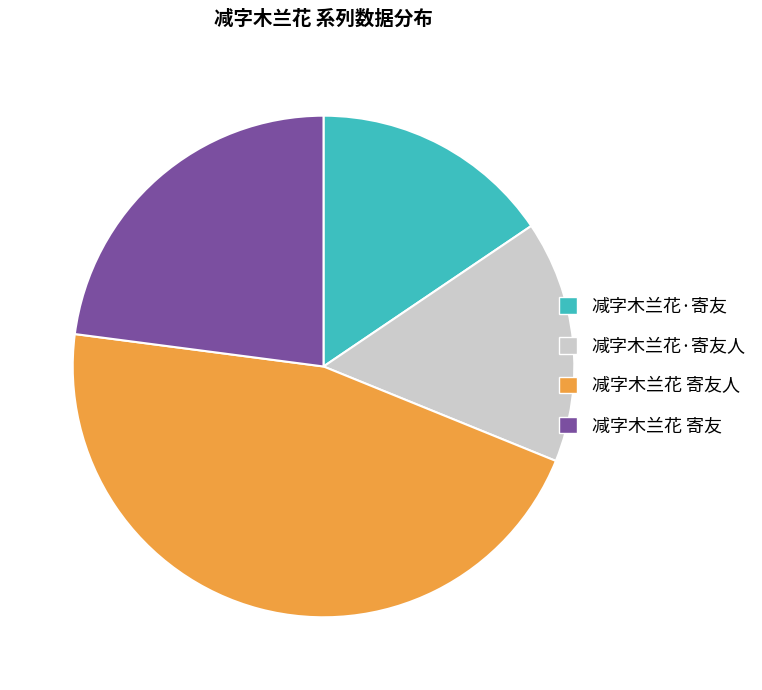

Does 减字木兰花·寄友人 account for over 50% of the chart?

No